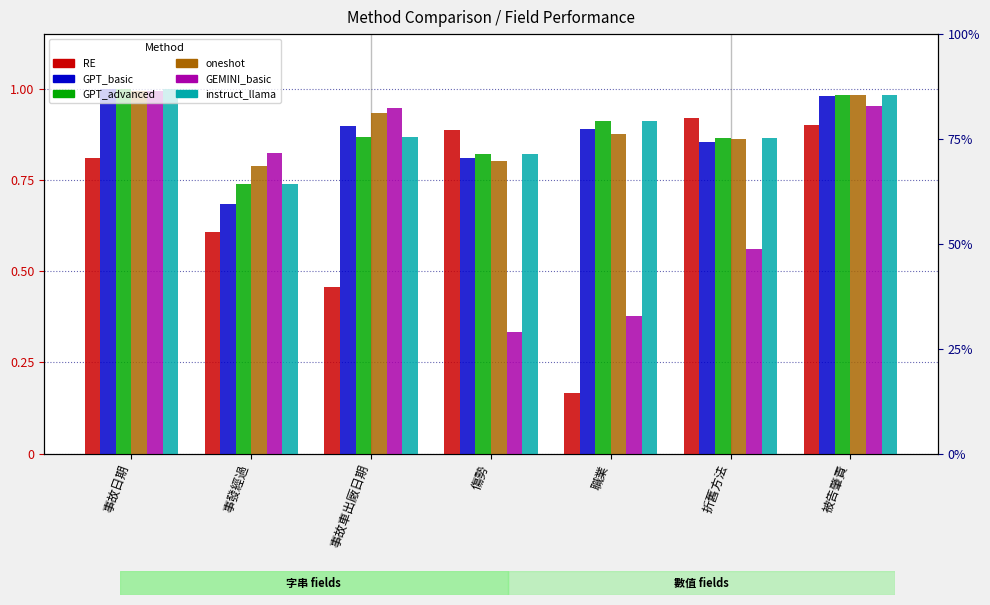

Reading left to right, extract all data points from this chart.

RE: 事故日期=0.8	事發經過=0.6	事故車出廠日期=0.5	傷勢=0.9	職業=0.2	折舊方法=0.9	被告肇責=0.9
GPT_basic: 事故日期=1.0	事發經過=0.7	事故車出廠日期=0.9	傷勢=0.8	職業=0.9	折舊方法=0.9	被告肇責=1.0
GPT_advanced: 事故日期=1.0	事發經過=0.7	事故車出廠日期=0.9	傷勢=0.8	職業=0.9	折舊方法=0.9	被告肇責=1.0
oneshot: 事故日期=1.0	事發經過=0.8	事故車出廠日期=0.9	傷勢=0.8	職業=0.9	折舊方法=0.9	被告肇責=1.0
GEMINI_basic: 事故日期=1.0	事發經過=0.8	事故車出廠日期=0.9	傷勢=0.3	職業=0.4	折舊方法=0.6	被告肇責=1.0
instruct_llama: 事故日期=1.0	事發經過=0.7	事故車出廠日期=0.9	傷勢=0.8	職業=0.9	折舊方法=0.9	被告肇責=1.0